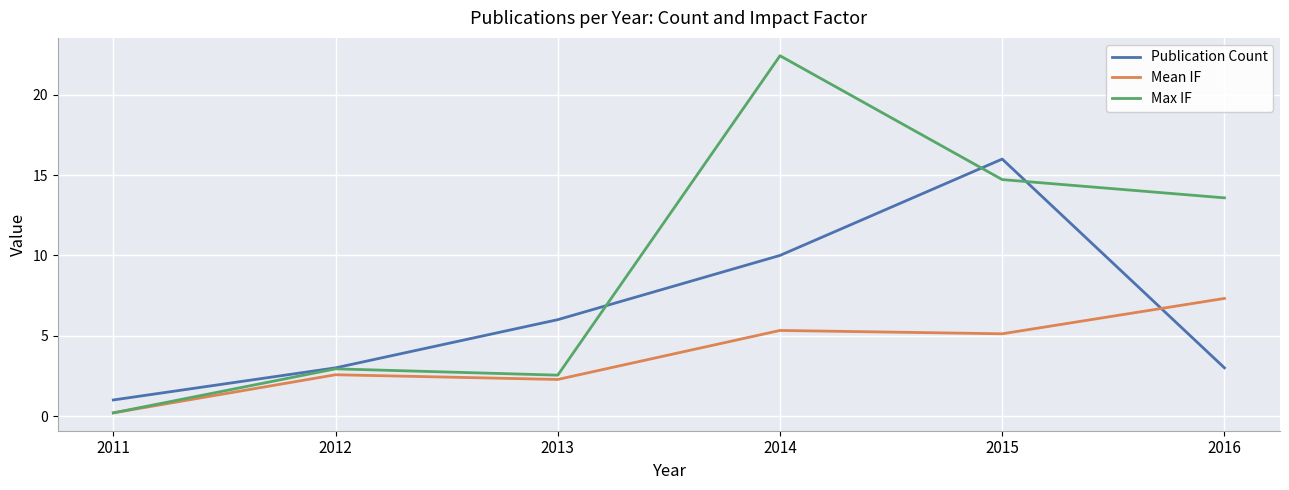

What is the highest value of the Mean IF series?

7.3